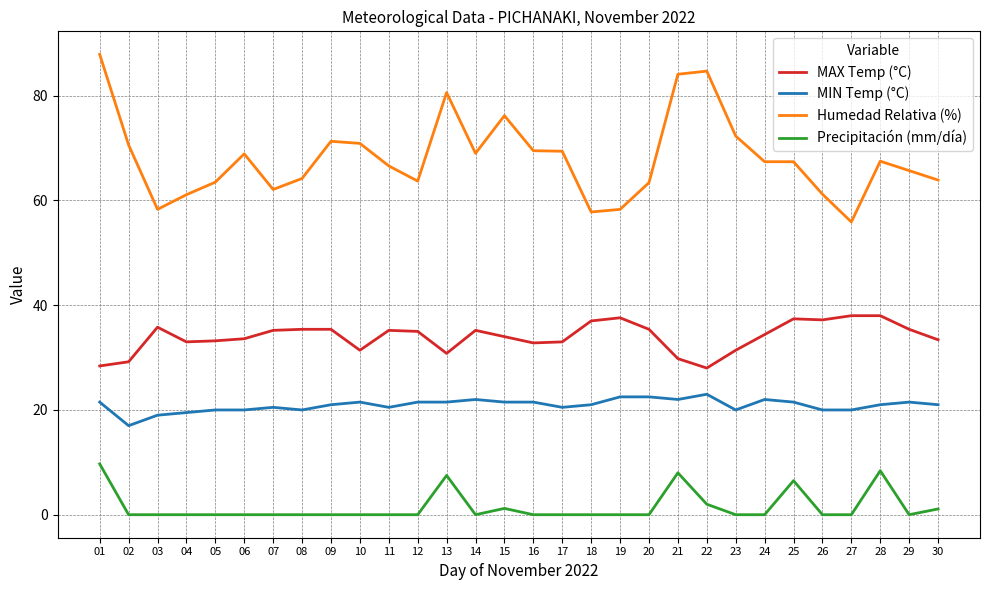

What is the sum of the Precipitación (mm/día) values at 22 and 28?

10.4